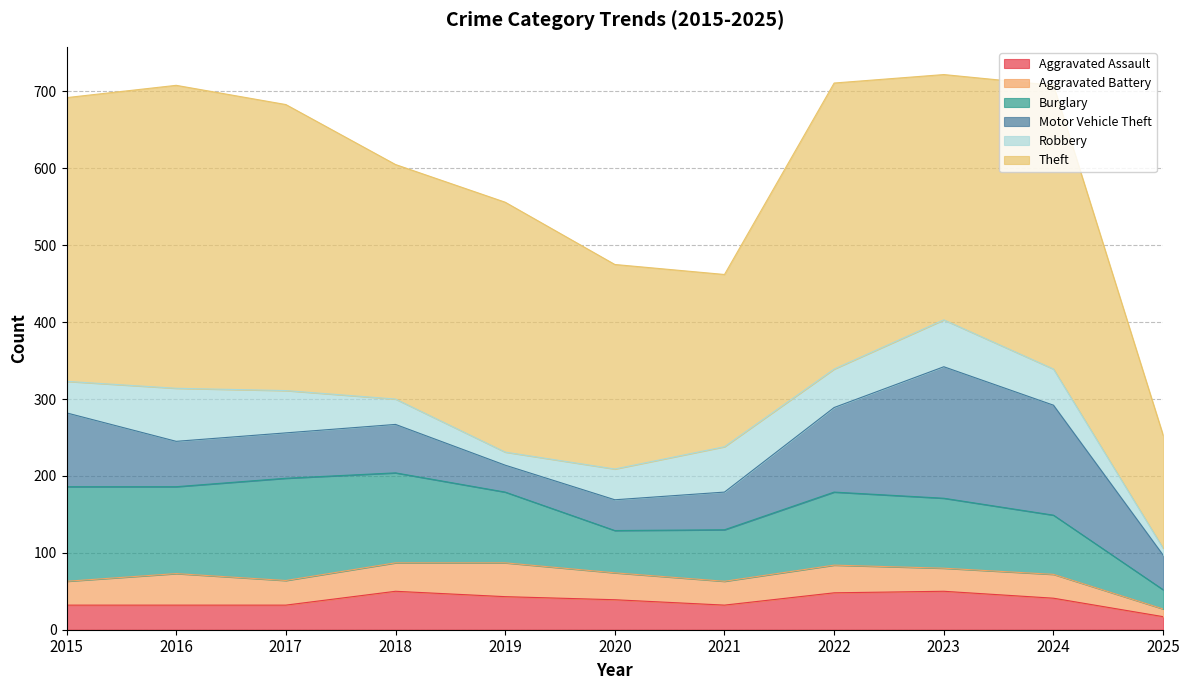

Reading left to right, list all the values displayed in this chart.

Aggravated Assault: 2015=32	2016=32	2017=32	2018=50	2019=43	2020=39	2021=32	2022=48	2023=50	2024=41	2025=17
Aggravated Battery: 2015=31	2016=41	2017=32	2018=37	2019=44	2020=35	2021=31	2022=36	2023=30	2024=31	2025=10
Burglary: 2015=123	2016=113	2017=133	2018=117	2019=92	2020=55	2021=67	2022=95	2023=91	2024=77	2025=25
Motor Vehicle Theft: 2015=96	2016=59	2017=59	2018=63	2019=35	2020=40	2021=49	2022=110	2023=171	2024=143	2025=45
Robbery: 2015=41	2016=69	2017=55	2018=33	2019=17	2020=40	2021=59	2022=50	2023=61	2024=47	2025=9
Theft: 2015=369	2016=394	2017=372	2018=305	2019=325	2020=266	2021=224	2022=372	2023=319	2024=369	2025=147